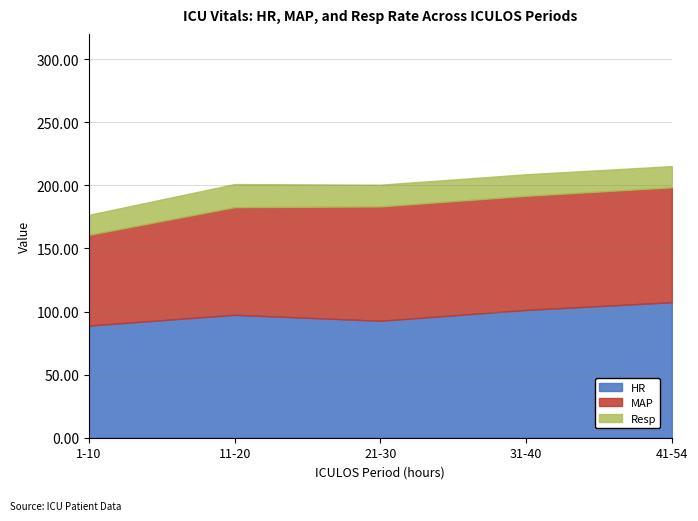

What is the maximum value shown in the chart?

107.4